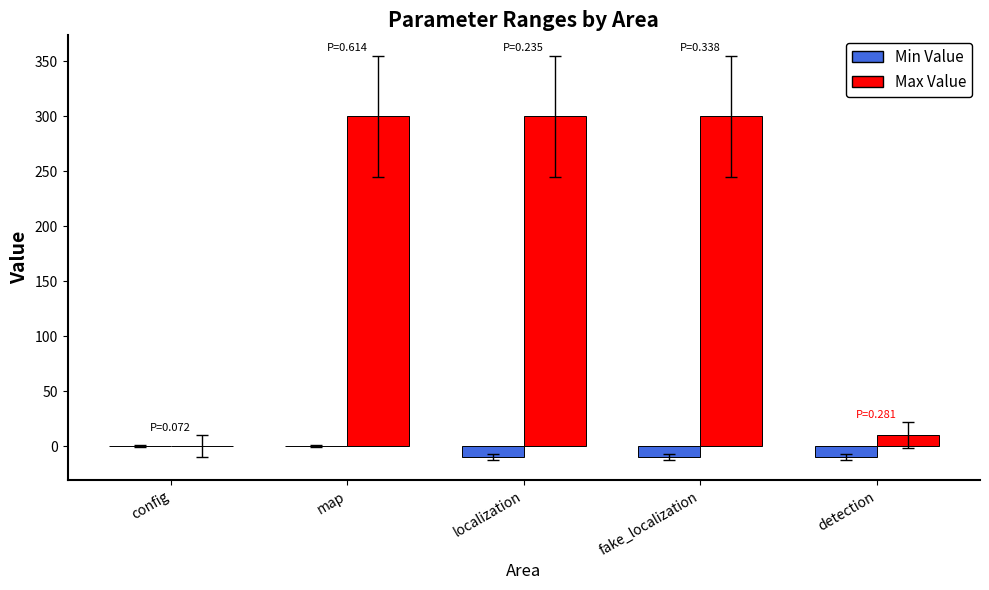

What is the maximum value shown in the chart?

300